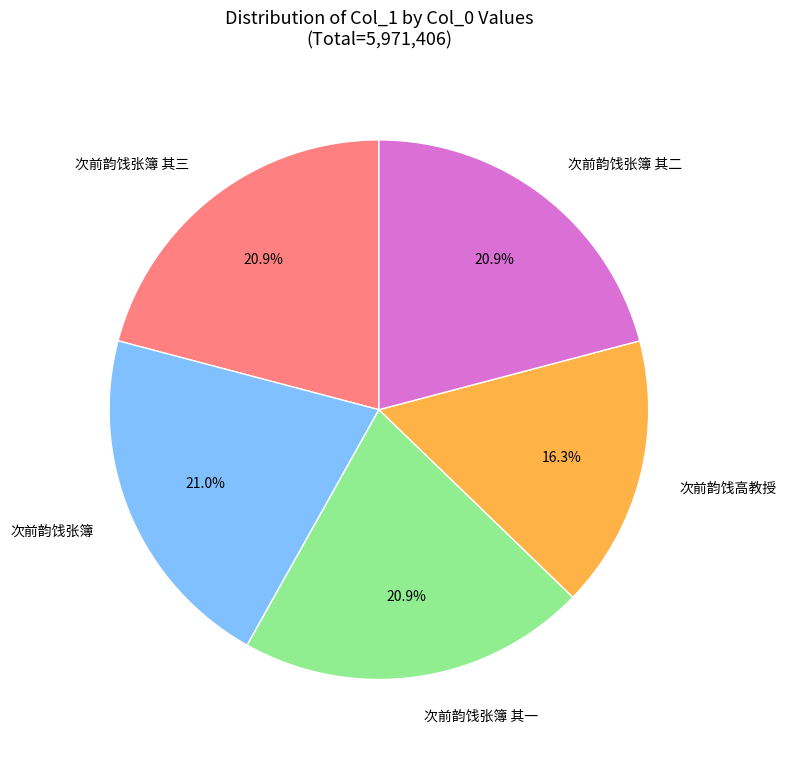

Is it true that 次前韵饯张簿 其二 is 21% of the pie?

True